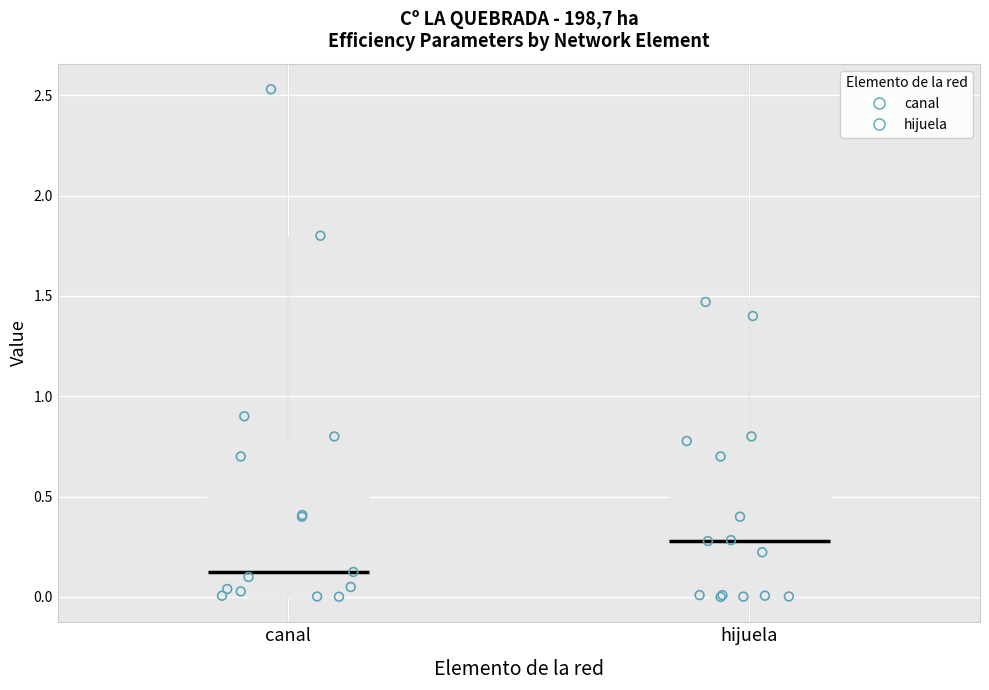

Which box's median line is the lowest?

canal